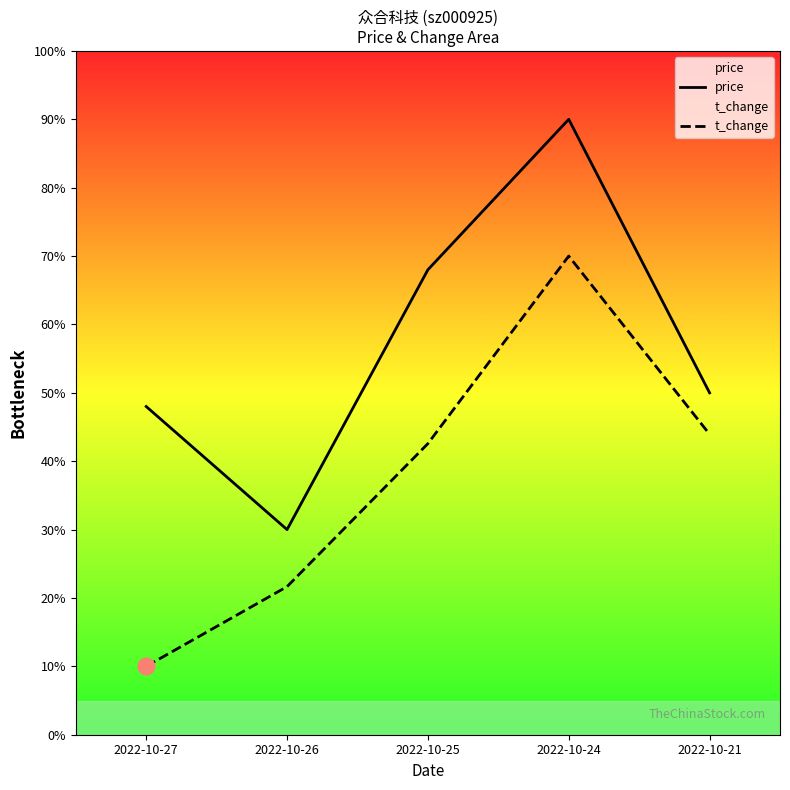

List the labels in order of t_change value, smallest first.

2022-10-27, 2022-10-26, 2022-10-25, 2022-10-21, 2022-10-24